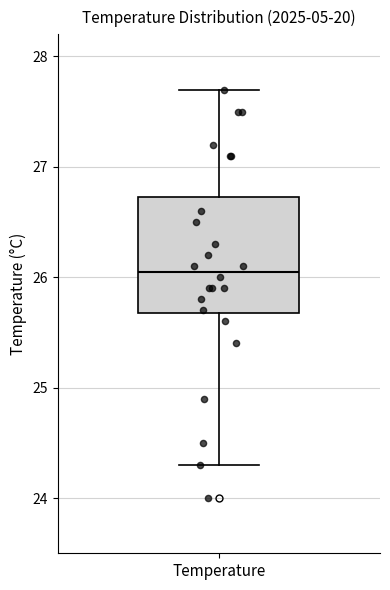

Transcribe this box plot: give where the median line is, the range the box spans, and where the two whiskers end, as read against the y-axis. The values are not printed on the chart, so give them approximately, as read against the axis.

median 26.1, box 25.7 to 26.7, whiskers 24.3 to 27.7